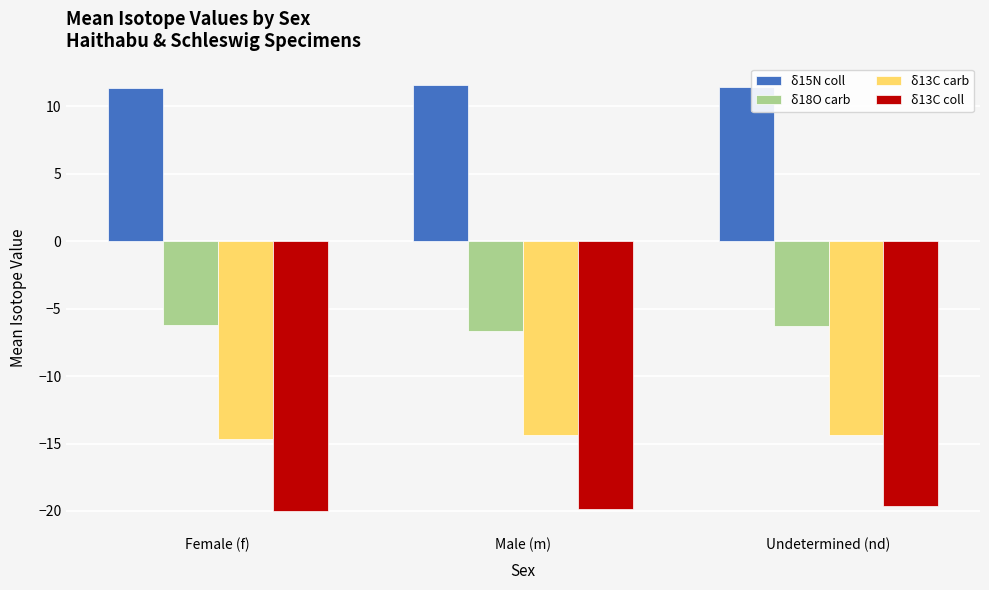

What is the difference between the δ18O carb values at Female (f) and Undetermined (nd)?

0.1